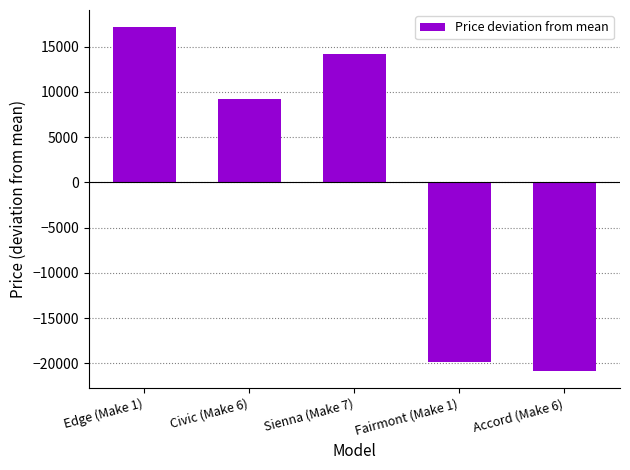

What is the greatest value displayed?

17146